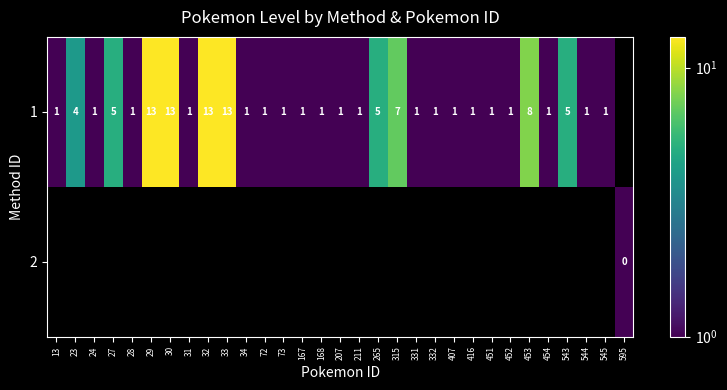

True or false: row_0 has a value of 1.0 at 332.

True